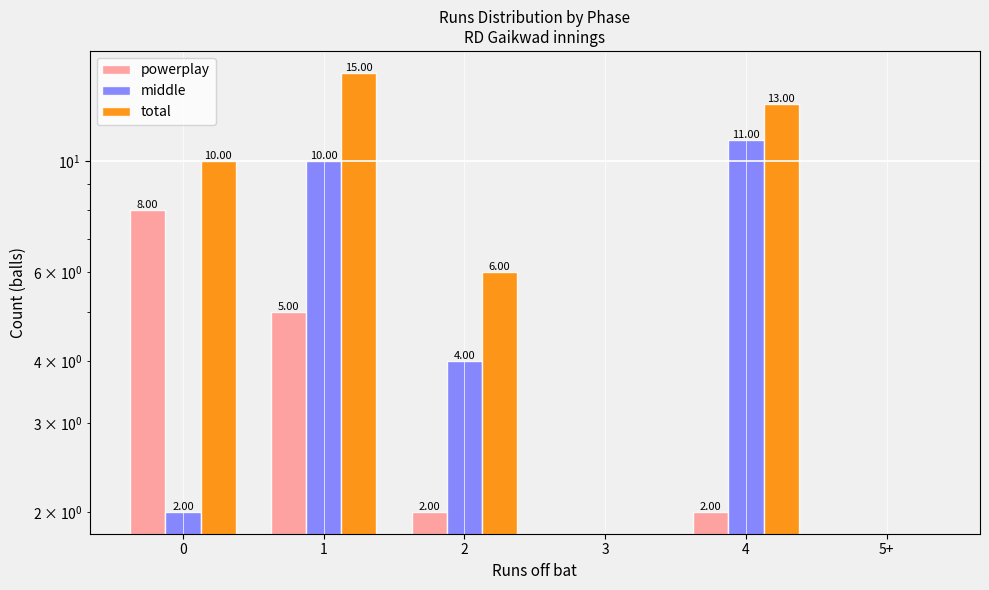

At which label is middle closest to 5?

2